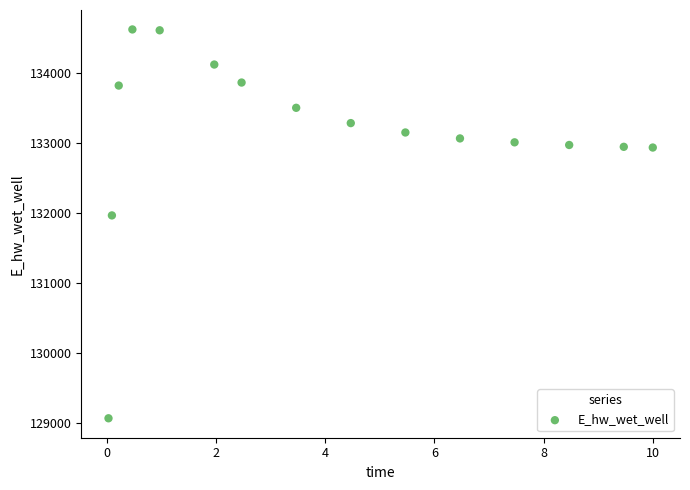

What Y value in the scatter plot is closest to 131846?

131967.1